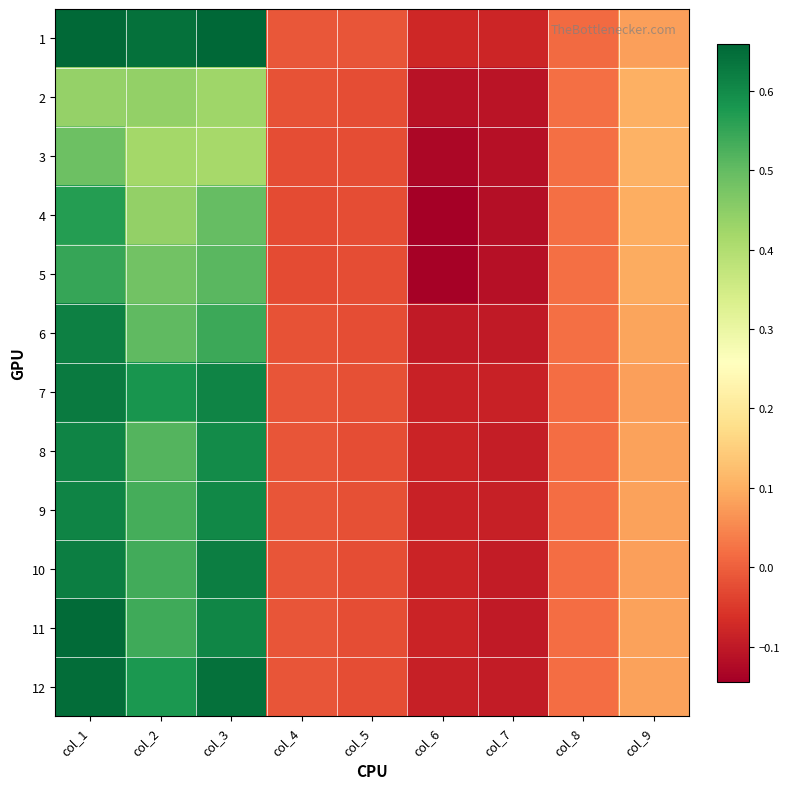

What is the total value across all series at col_7?

-1.2